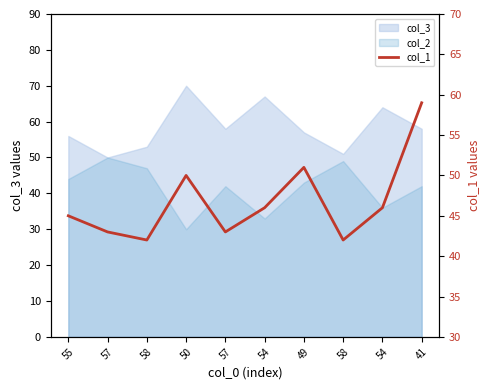

Which has a higher value, 57 or 58?

57